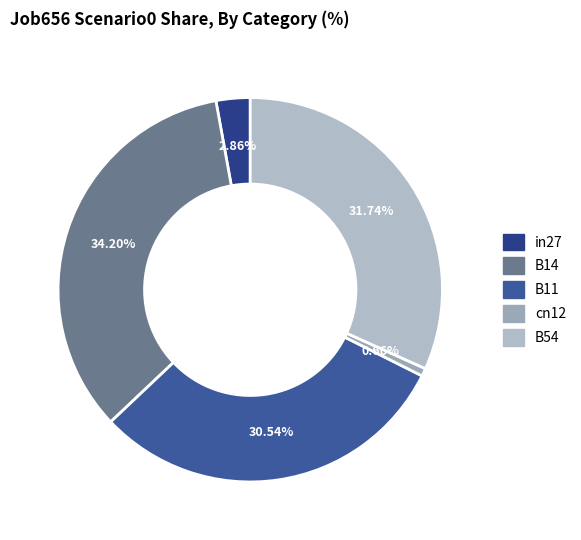

Which has a higher value, in27 or B11?

B11